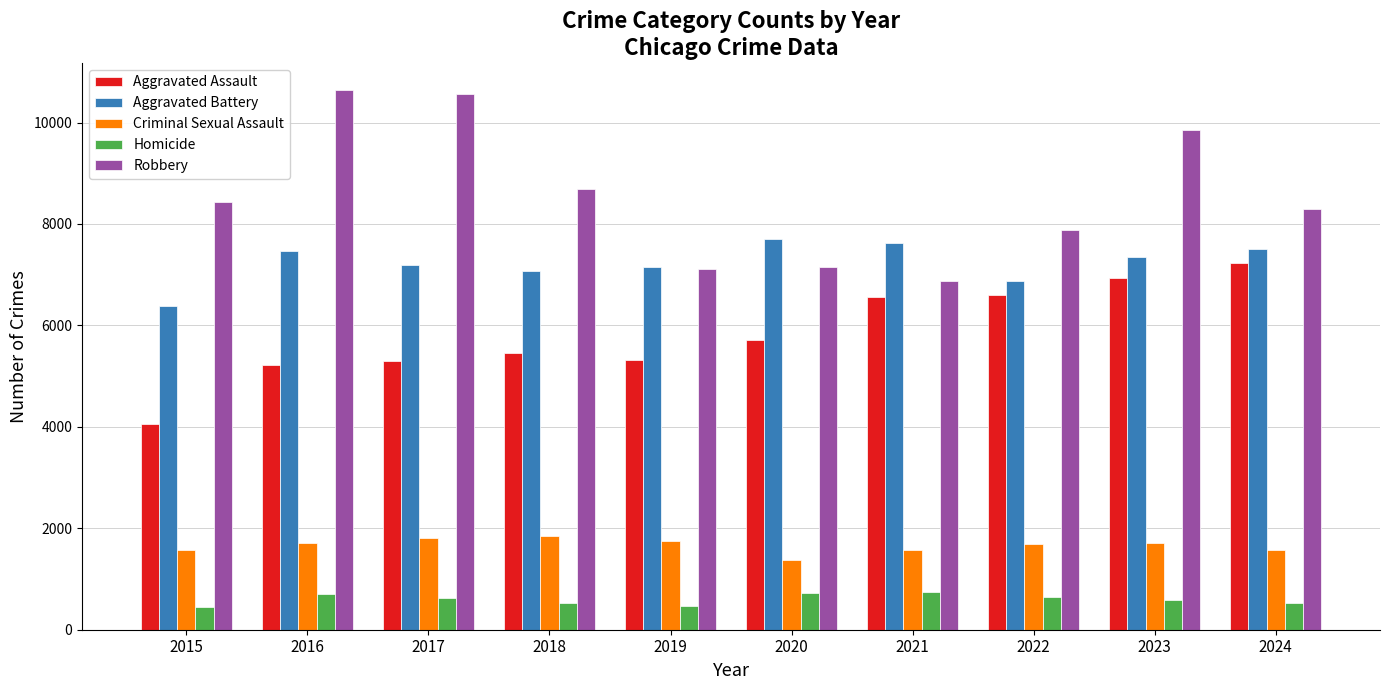

What is the minimum value shown in the chart?

451